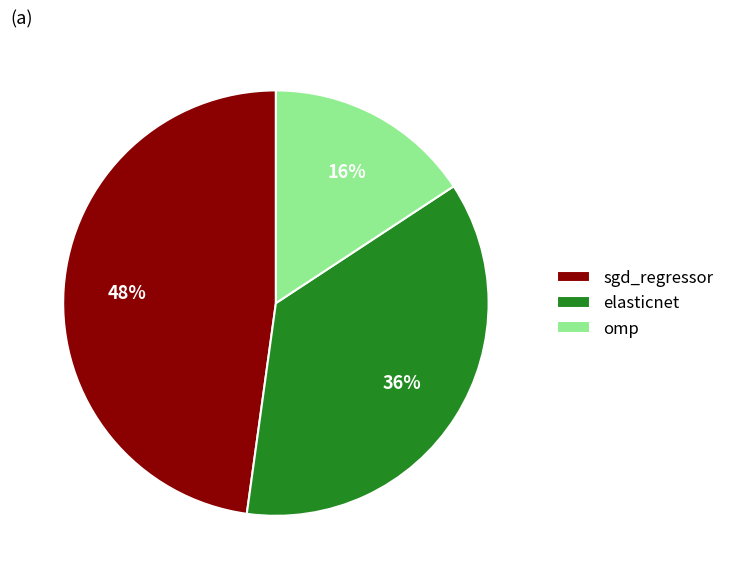

Which slice is the smallest?

omp